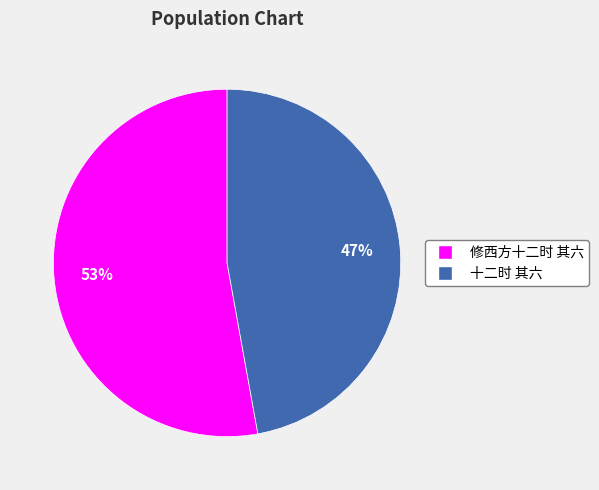

Combined, do 十二时 其六 and 修西方十二时 其六 account for over 50%?

Yes